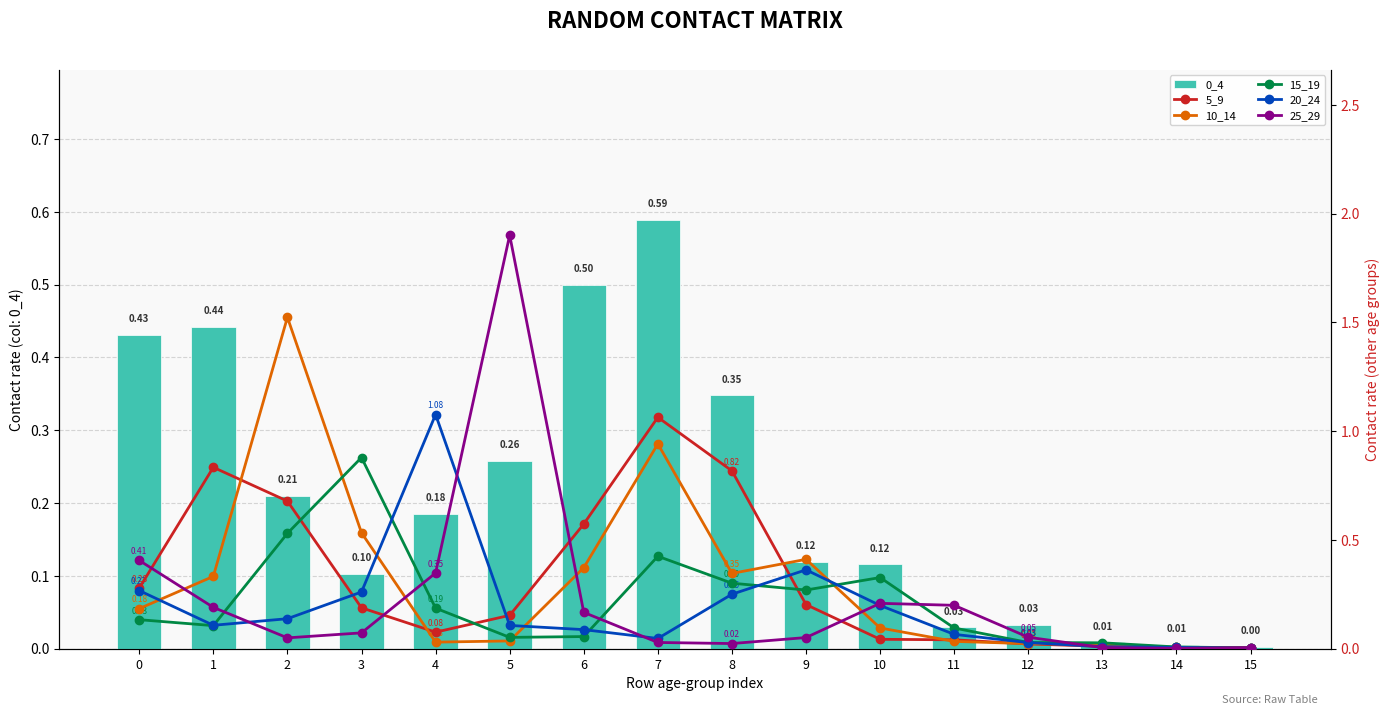

The 5_9 series shows 0.0 at 14. True or false?

True